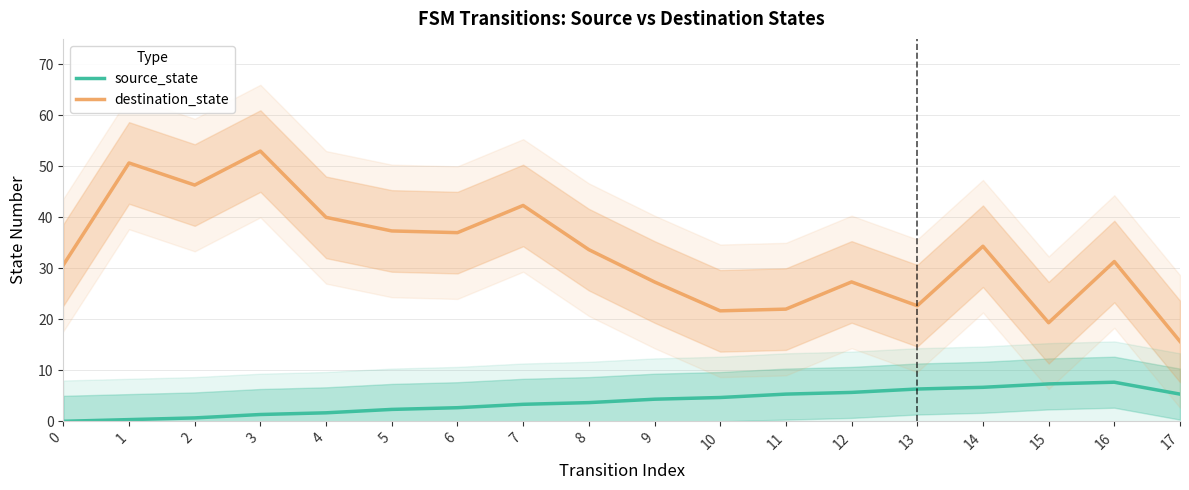

Is the value of destination_state at 13 greater than the value of source_state at 8?

Yes